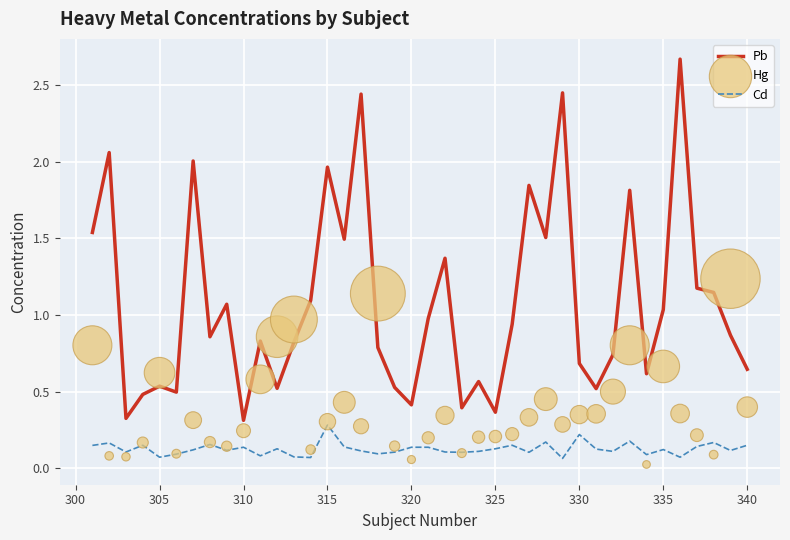

At how many categories does at least one series exceed 1?

19